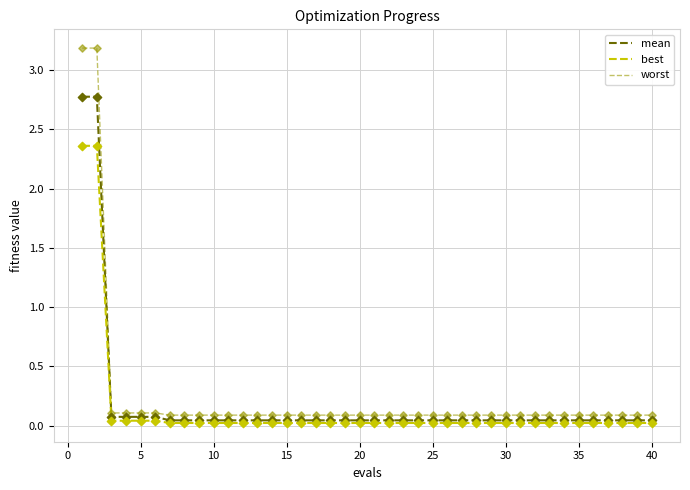

Which series has the widest spread of values?

worst